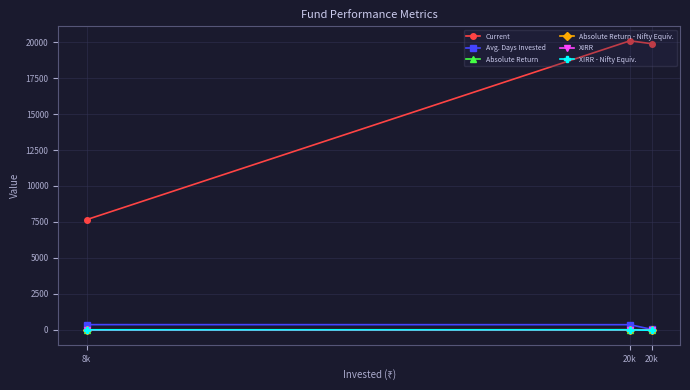

How many lines are shown in the chart?

6